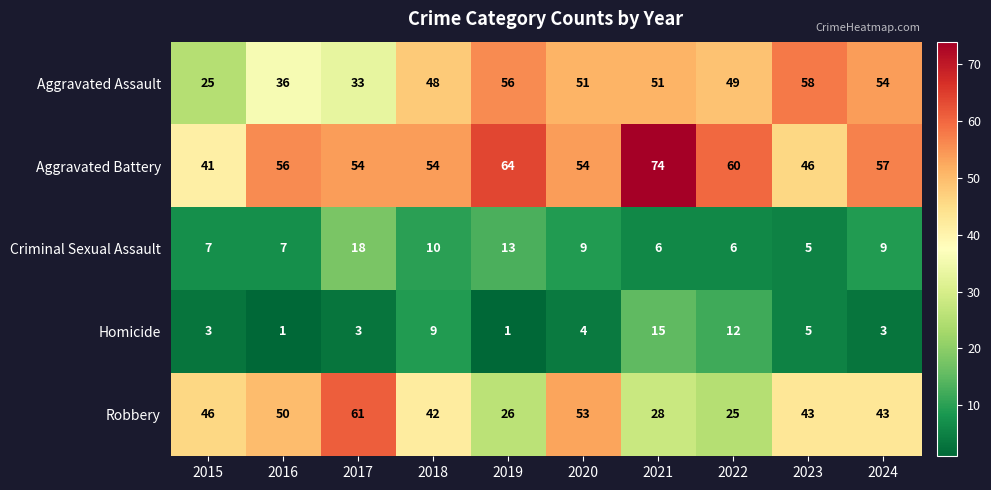

What is the maximum value shown in the chart?

74